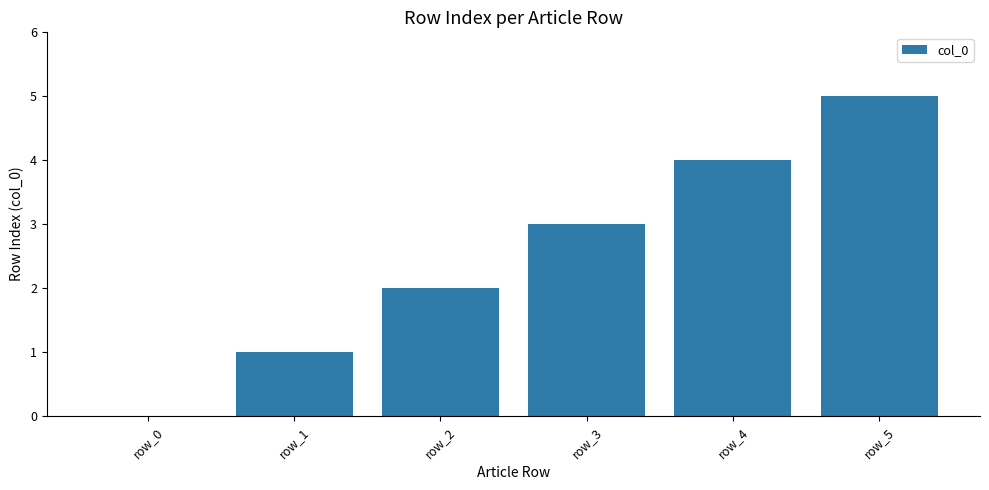

Is it true that the value at row_4 is 4?

True